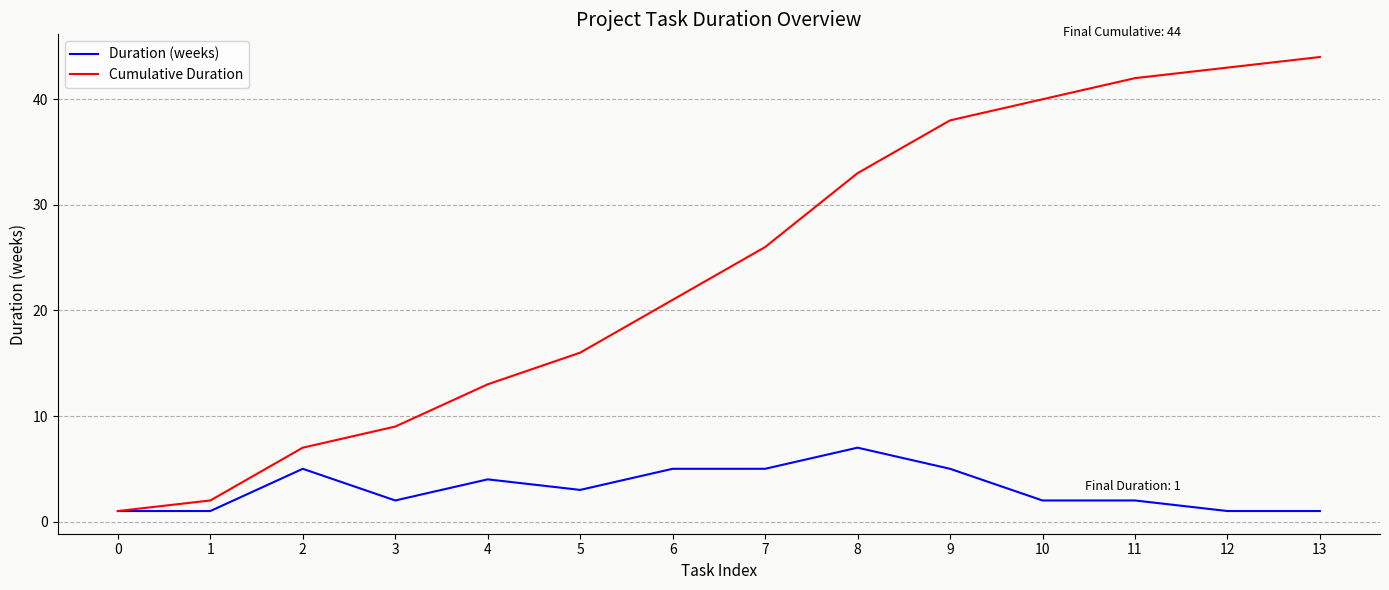

What is the difference between the Cumulative Duration values at 7 and 9?

12